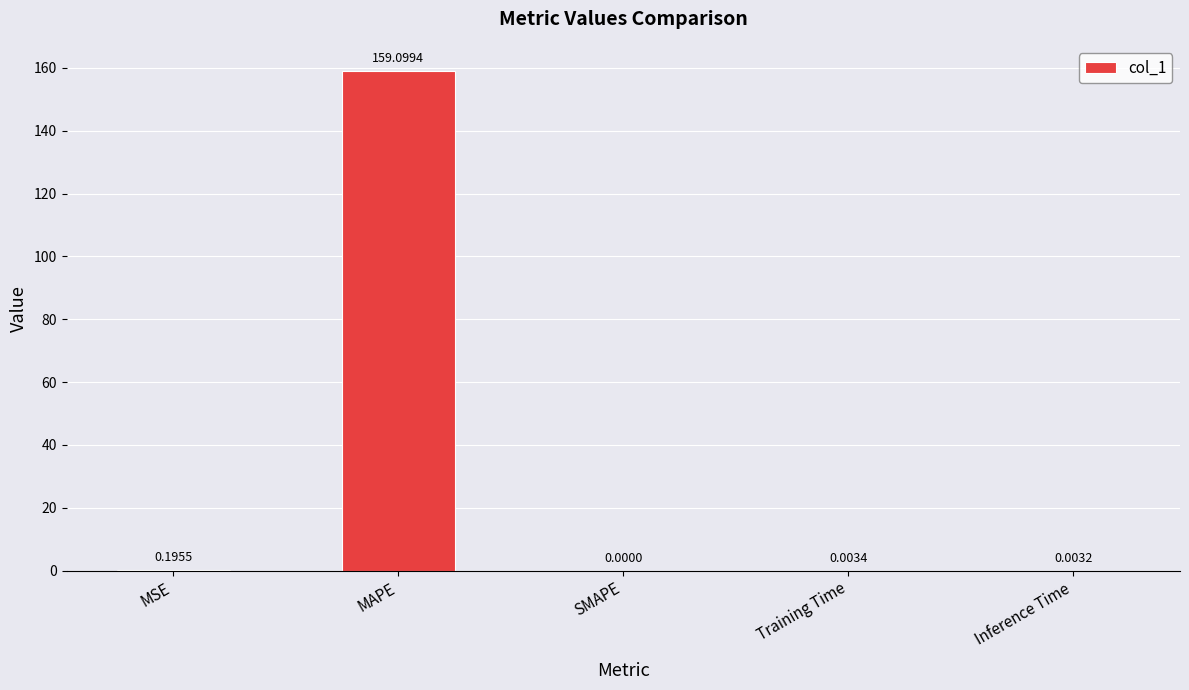

What is the change in value from MAPE to Training Time?

-159.1